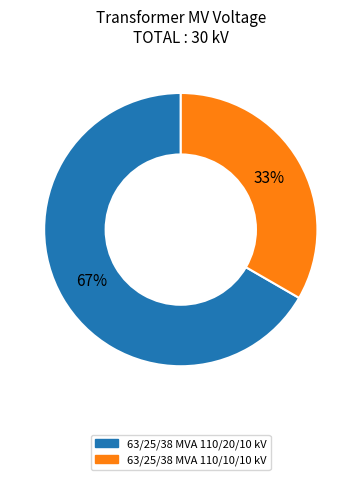

Rank the categories by value from highest to lowest.

63/25/38 MVA 110/20/10 kV, 63/25/38 MVA 110/10/10 kV